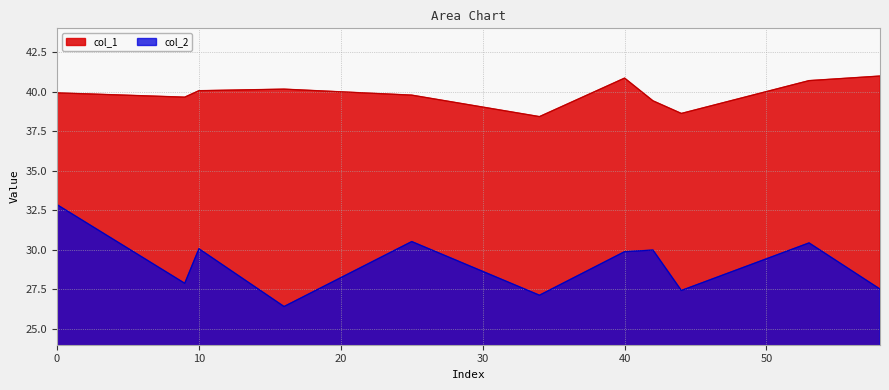

What value does the col_2 series have at 25?

30.5